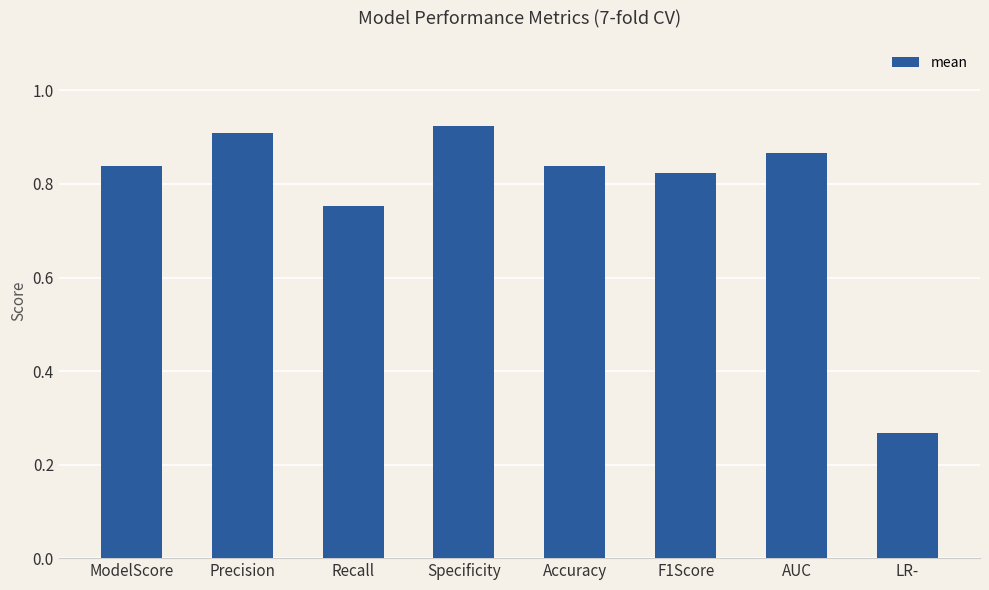

What is the difference between the second highest and minimum values?

0.6